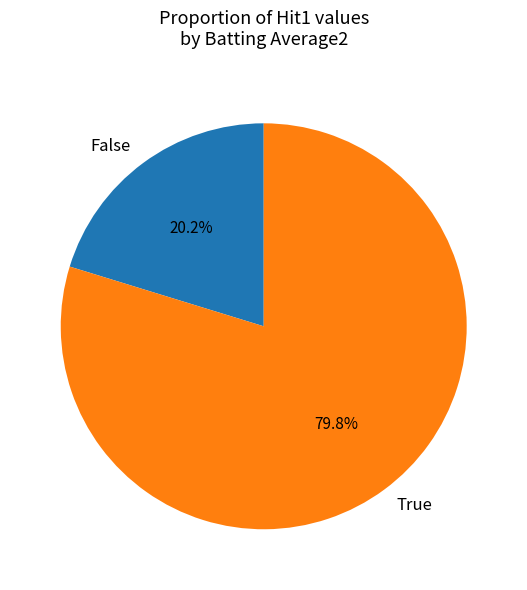

To the nearest percent, what portion does True represent?

80%